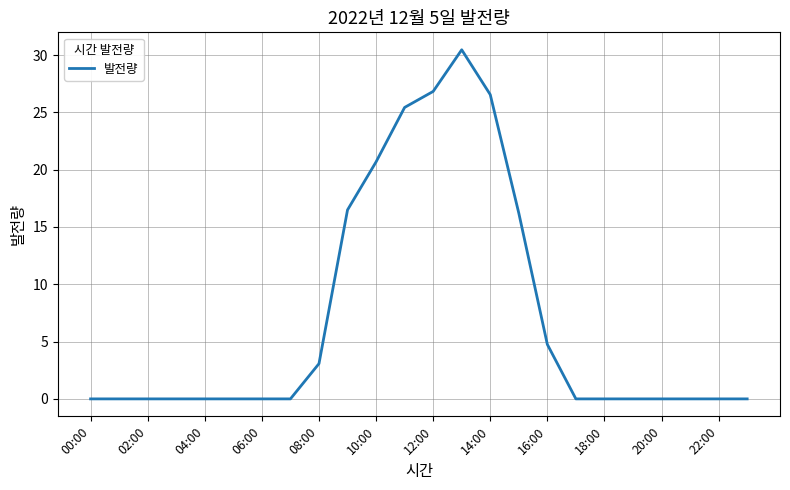

What is the difference between the maximum and minimum values?

30.5